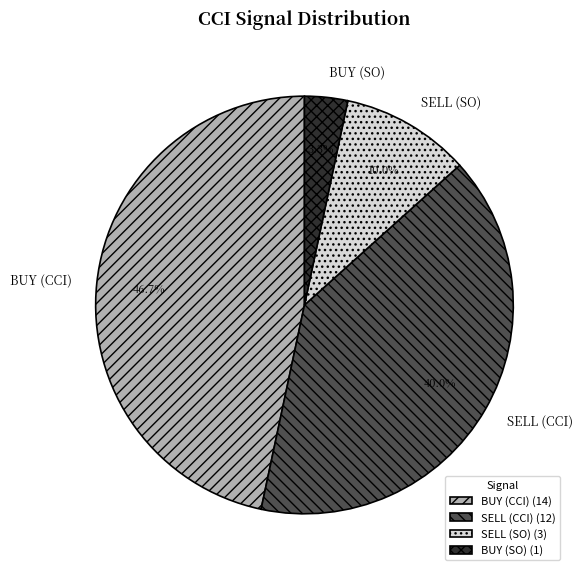

Count the number of slices in the pie.

4